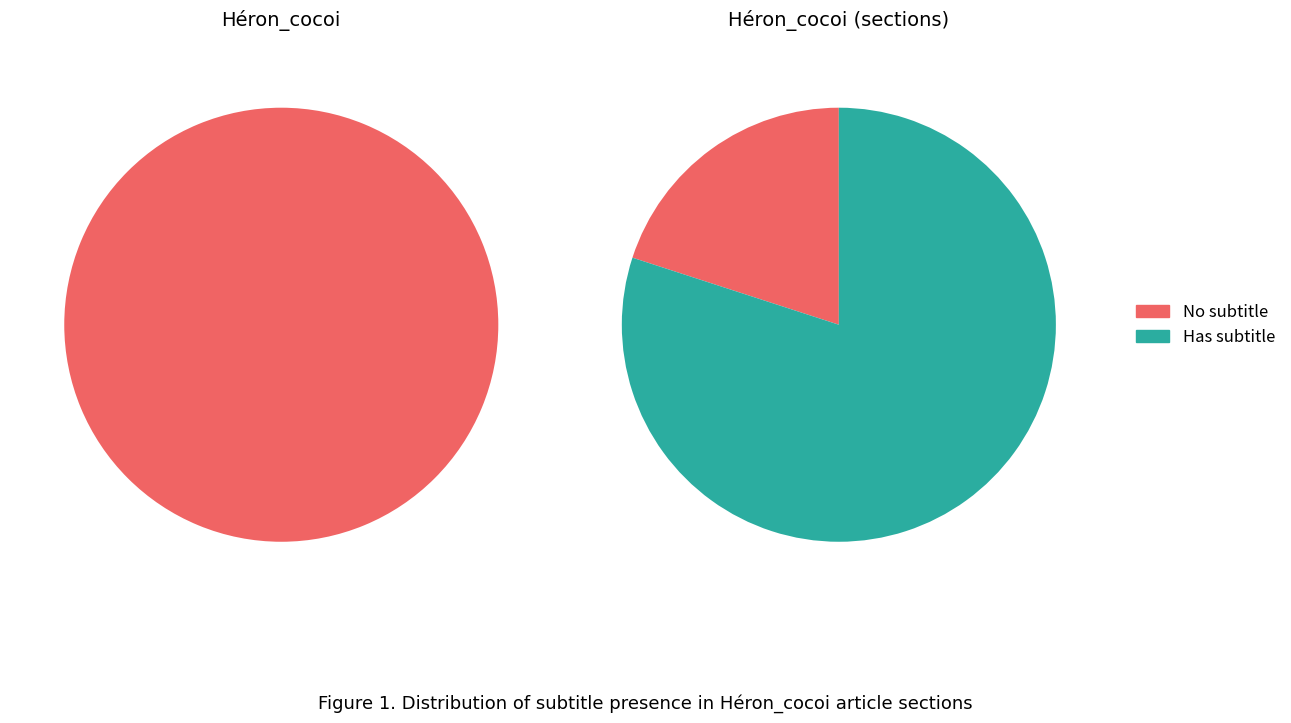

To the nearest percent, what portion does 2 represent?

20%